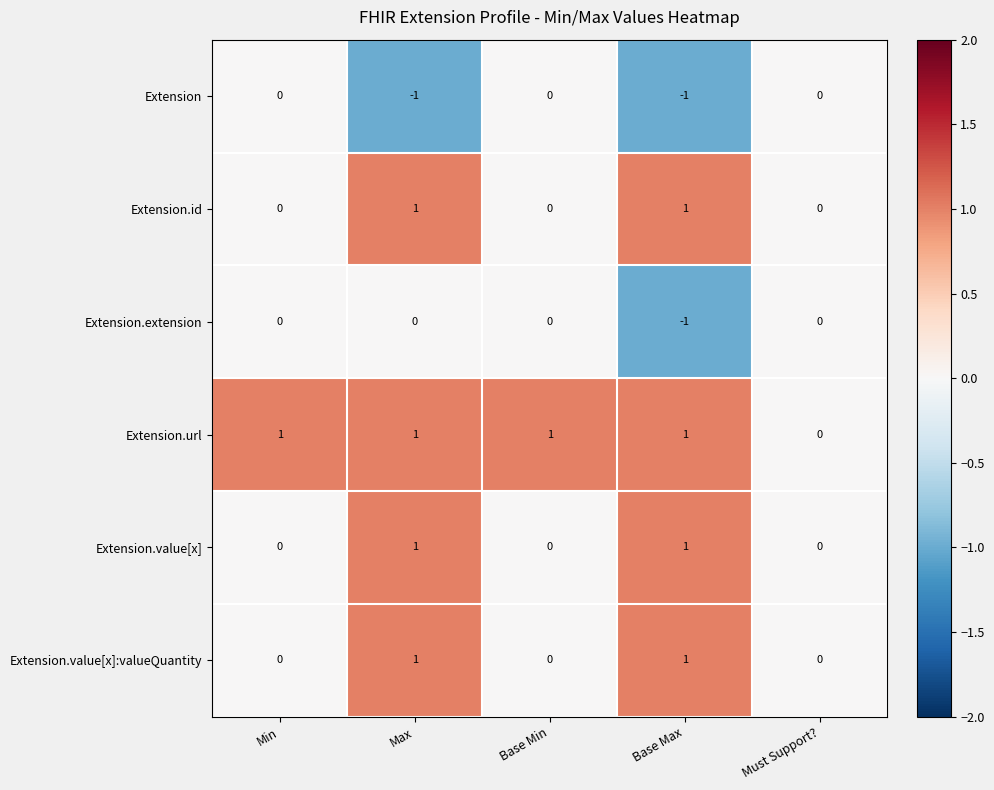

True or false: Extension has a value of -1 at Base Max.

True